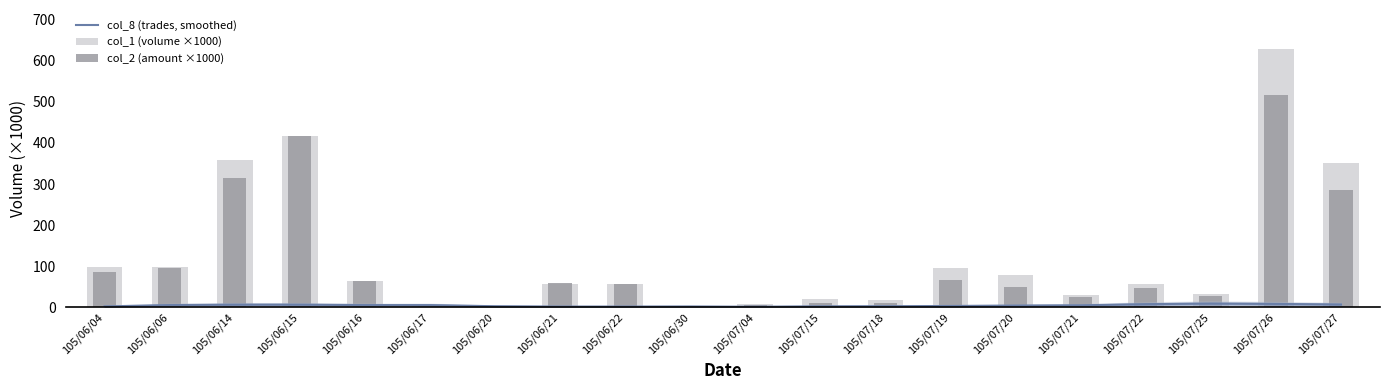

What is the value of the col_8 (trades, smoothed) bar at the 18th from the left?

9.2